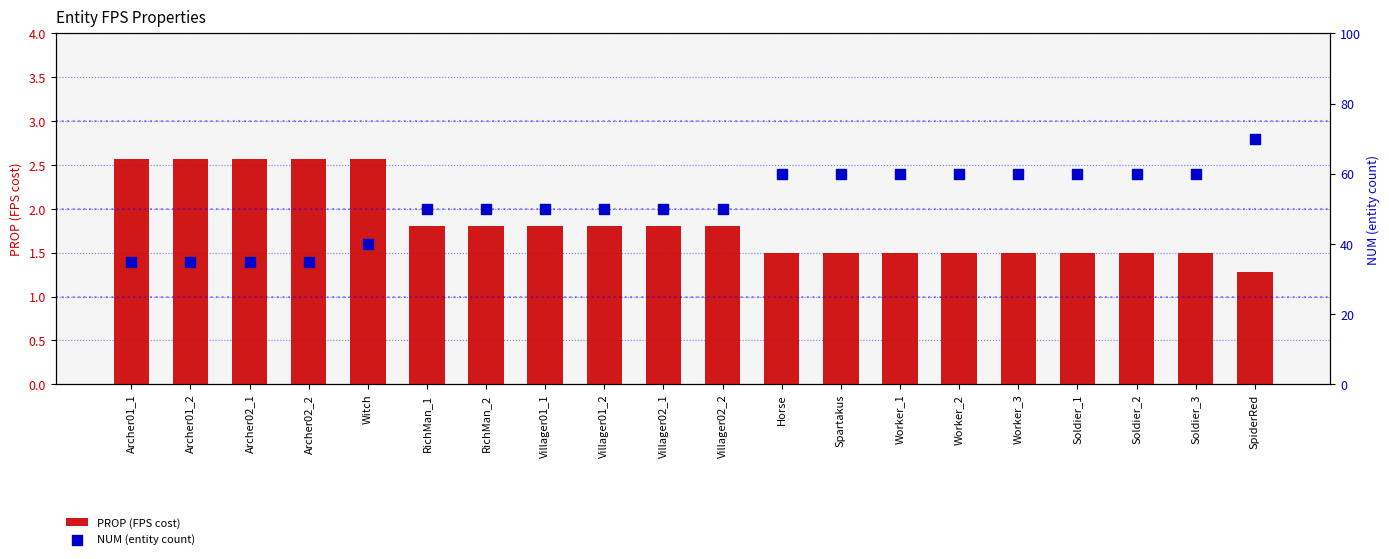

What are all the series names shown in the legend?

PROP (FPS cost), NUM (entity count)